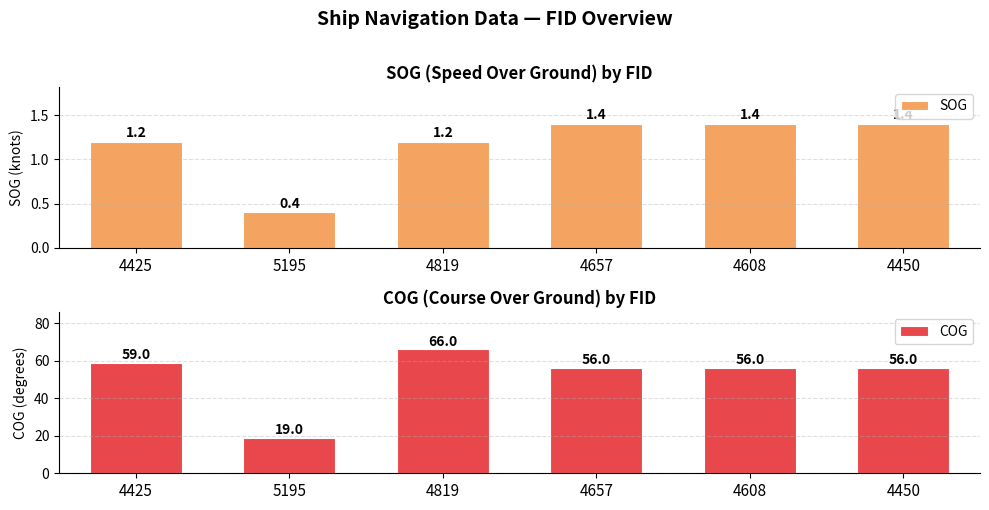

The COG series shows 13.7 at 4657. True or false?

False